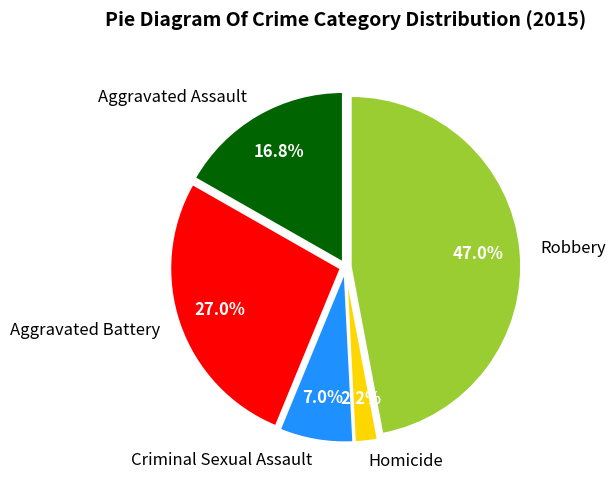

How many slices are in this pie chart?

5